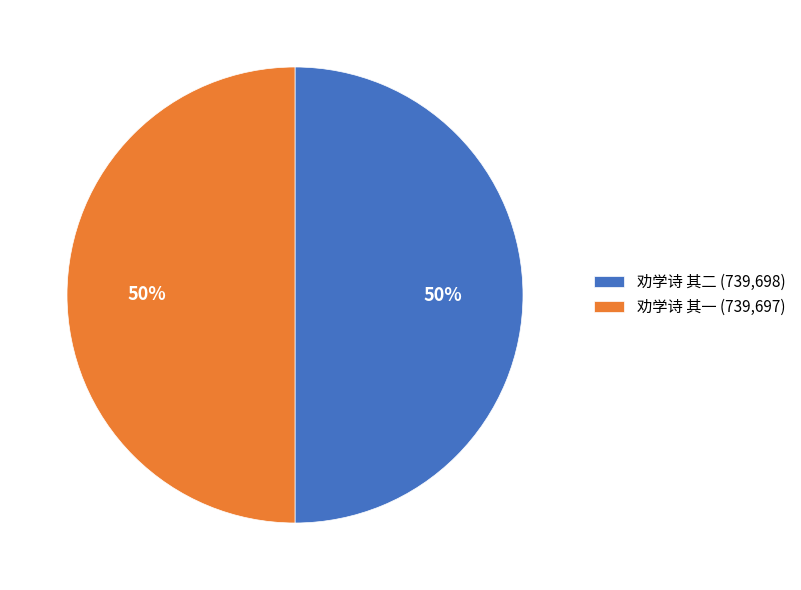

The 劝学诗 其一 slice represents 61% of the pie. True or false?

False